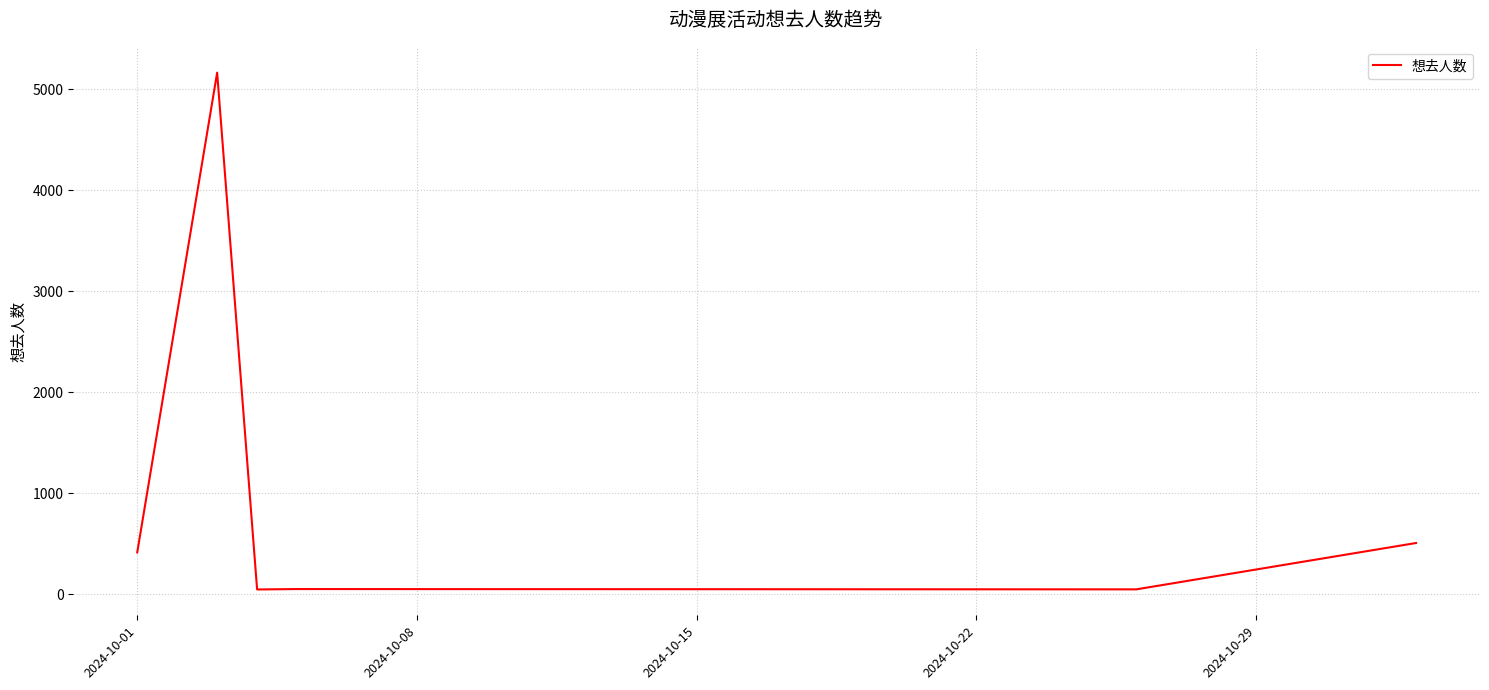

Count the number of data series in this chart.

1